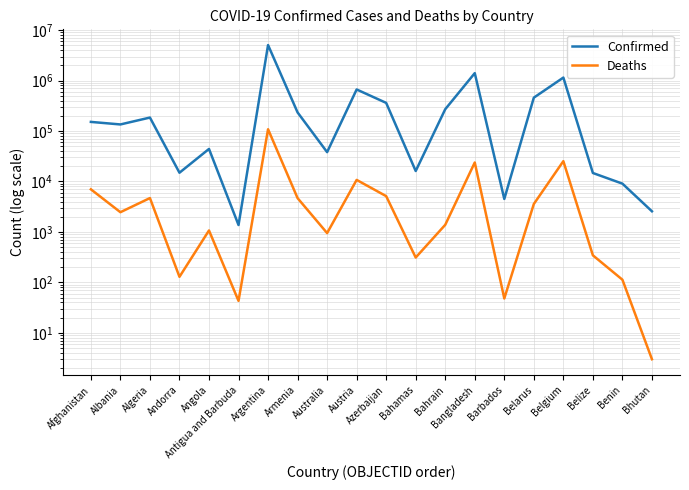

Which has a higher value, Afghanistan or Bahamas?

Afghanistan